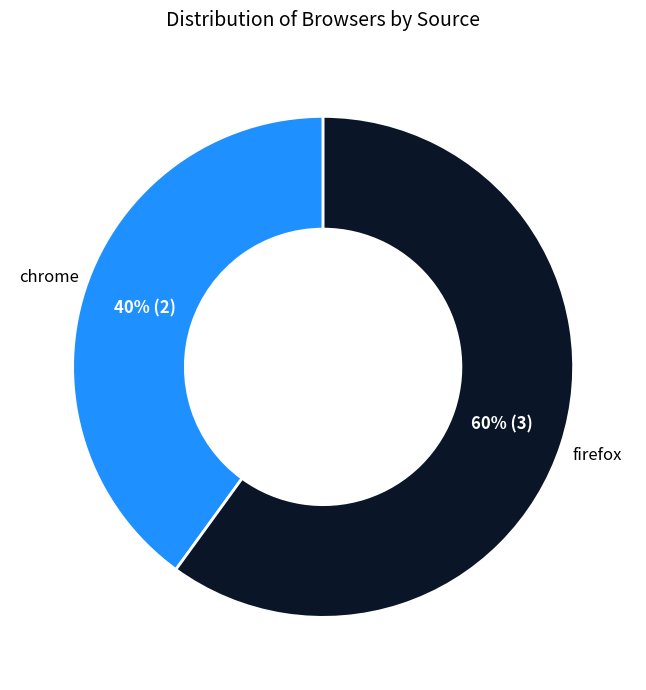

To the nearest percent, what is the average slice percentage?

50%